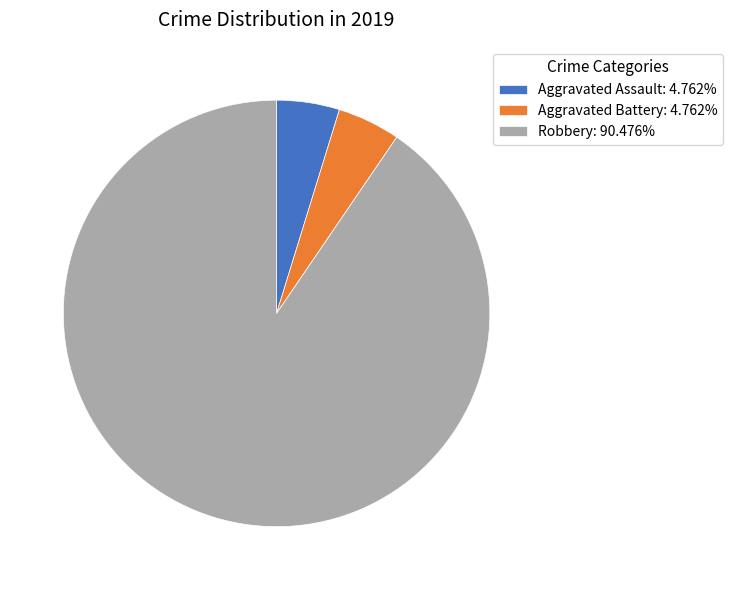

Is Aggravated Assault the majority of the pie?

No